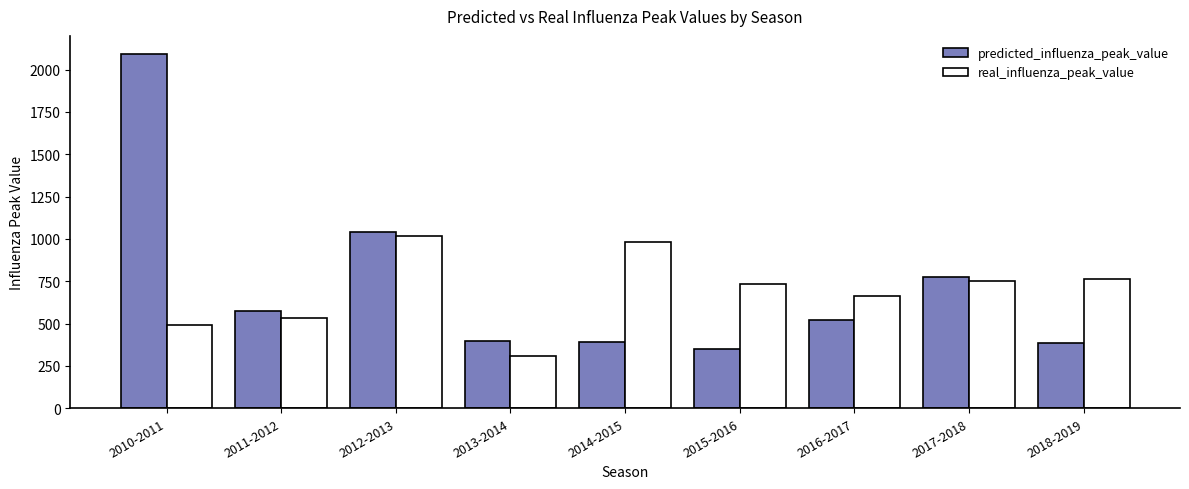

How many values in the predicted_influenza_peak_value series exceed 518?

5